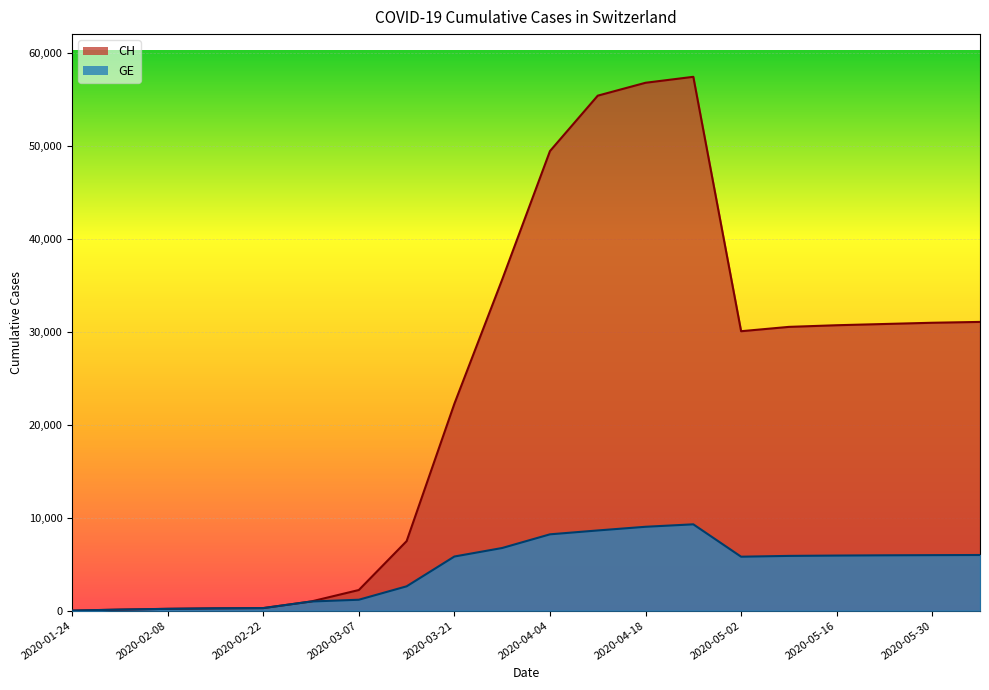

Reading left to right, transcribe all the data shown in this chart.

CH: 2020-01-24=4	2020-02-01=109	2020-02-08=192	2020-02-15=245	2020-02-22=273	2020-02-29=981	2020-03-07=2217	2020-03-14=7474	2020-03-21=22253	2020-03-28=35606	2020-04-04=49418	2020-04-11=55375	2020-04-18=56762	2020-04-25=57402	2020-05-02=30046	2020-05-09=30512	2020-05-16=30689	2020-05-23=30822	2020-05-30=30955	2020-06-06=31046
GE: 2020-01-24=4	2020-02-01=109	2020-02-08=192	2020-02-15=245	2020-02-22=273	2020-02-29=981	2020-03-07=1171	2020-03-14=2613	2020-03-21=5819	2020-03-28=6734	2020-04-04=8204	2020-04-11=8621	2020-04-18=9016	2020-04-25=9280	2020-05-02=5798	2020-05-09=5885	2020-05-16=5921	2020-05-23=5948	2020-05-30=5966	2020-06-06=5981